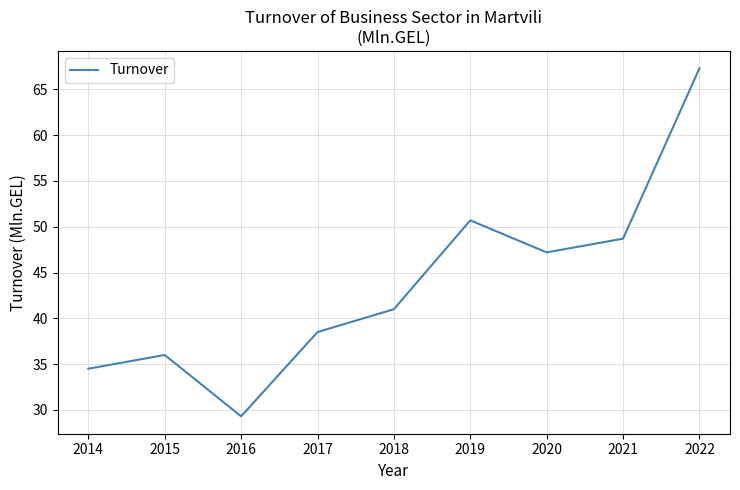

What is the approximate value at 2015?

36.0